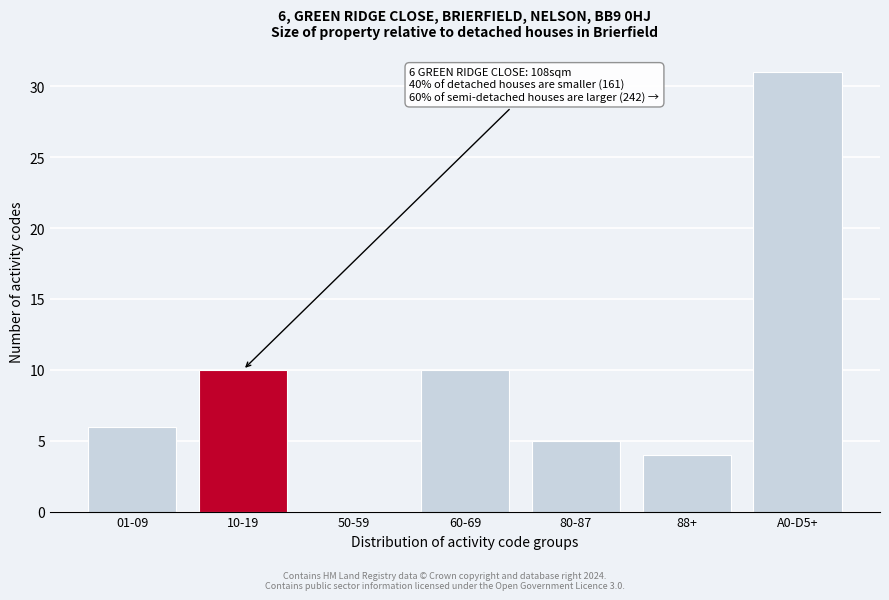

Reading left to right, extract all data points from this chart.

01-09=6	10-19=10	50-59=0	60-69=10	80-87=5	88+=4	A0-D5+=31